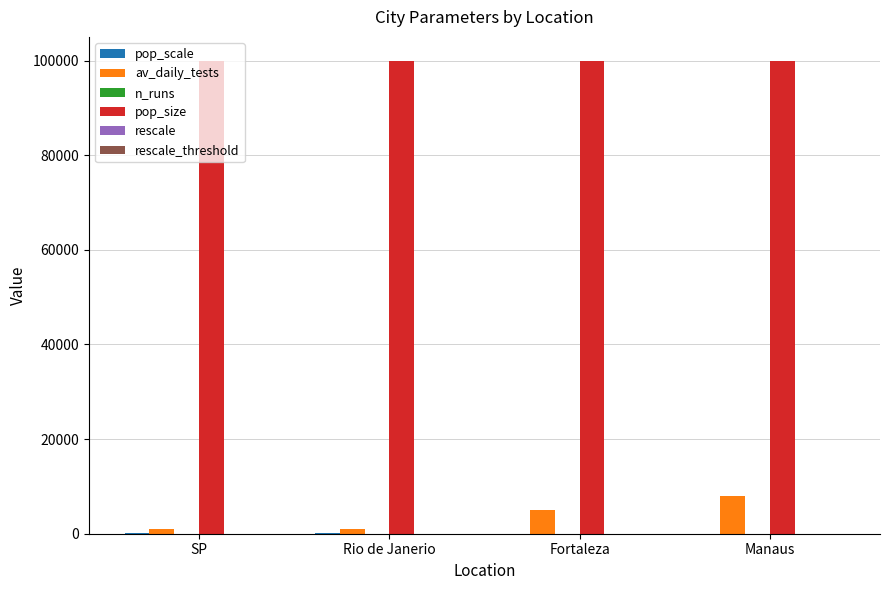

What is the greatest value displayed?

100000.0